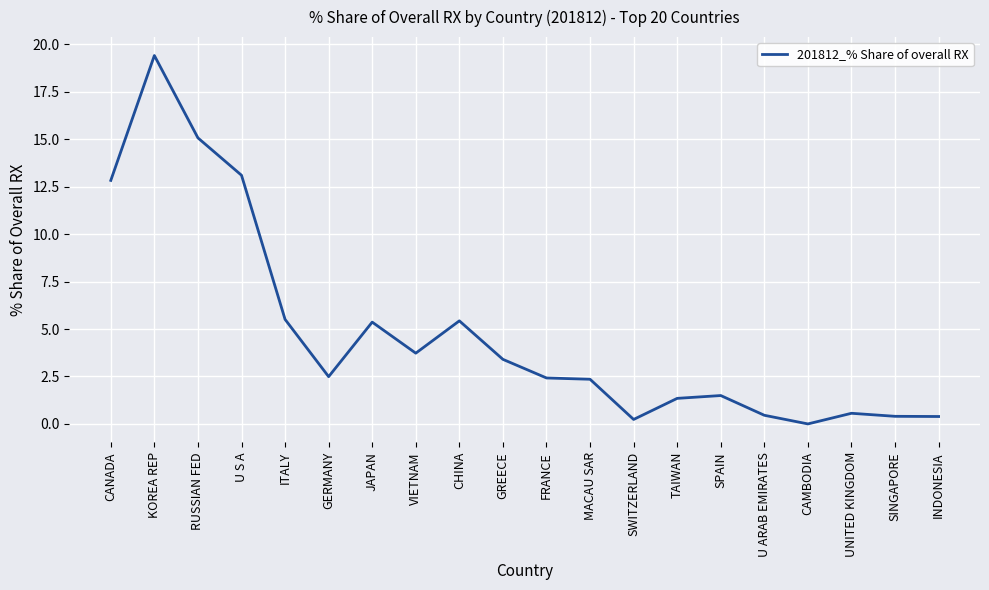

What value does the data have at ITALY?

5.5